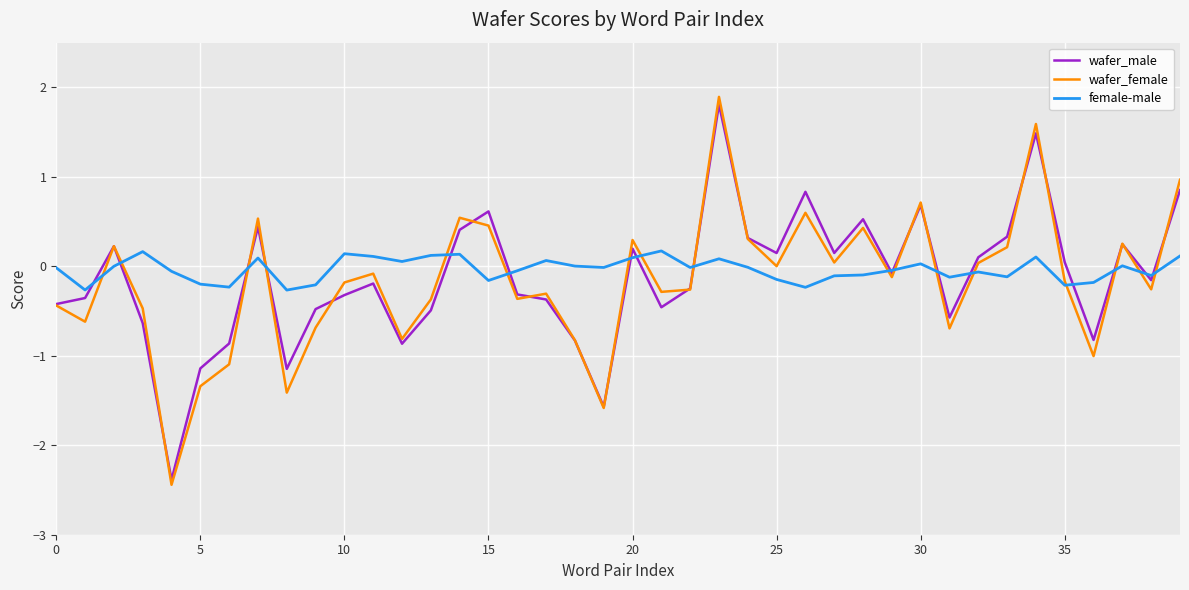

What is the maximum value shown in the chart?

1.9